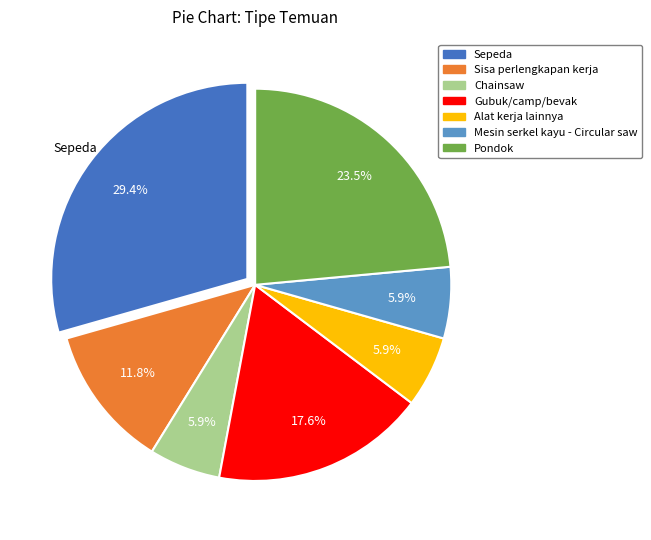

Is the sum of Alat kerja lainnya and Pondok greater than half?

No